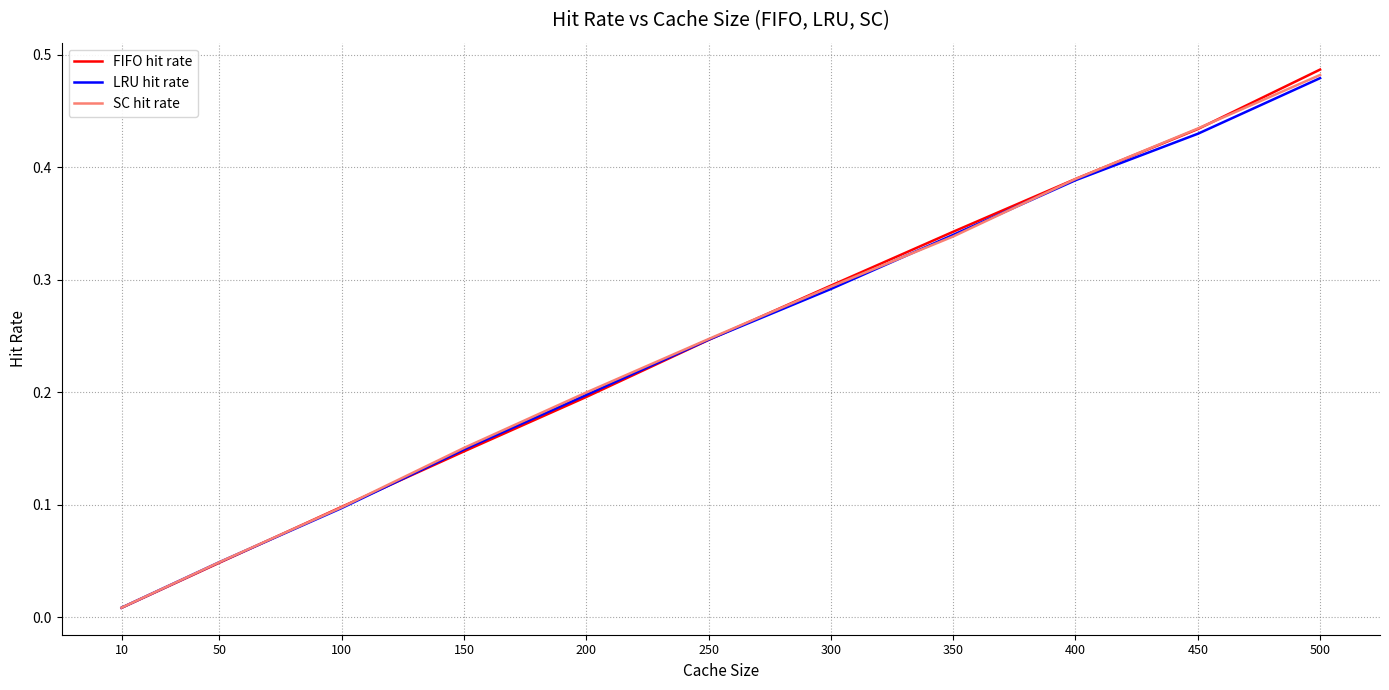

Does the chart display data point markers on the line(s)?

No